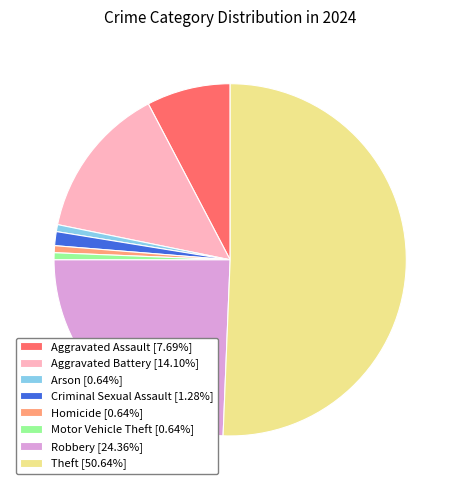

How many segments does this pie chart have?

8